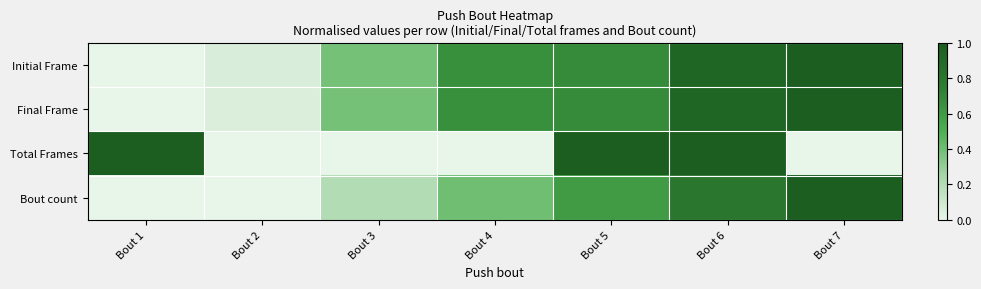

Count the number of categories in the chart.

7